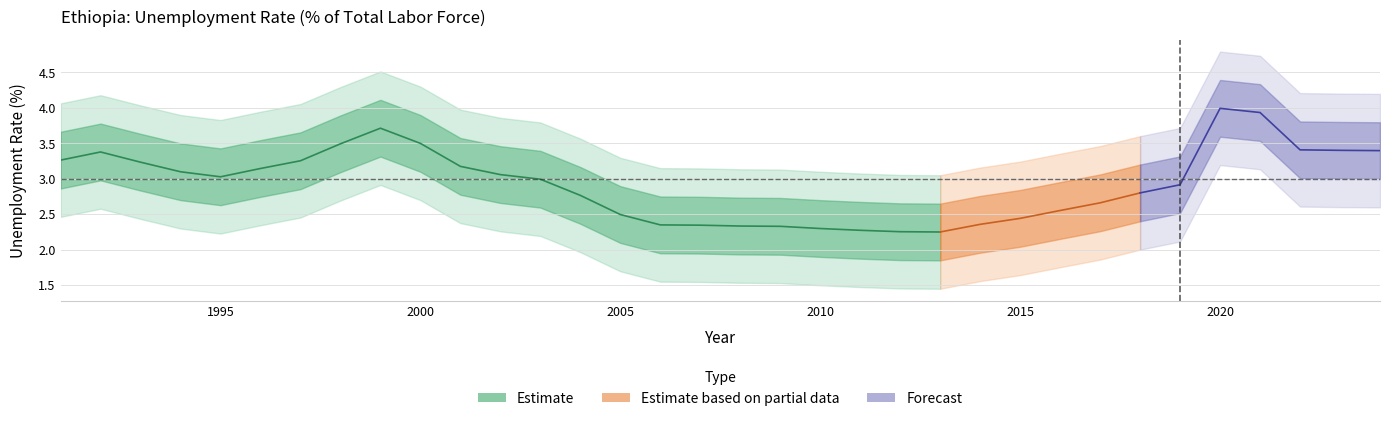

The outer_upper_band series shows 7.2 at 1998. True or false?

False